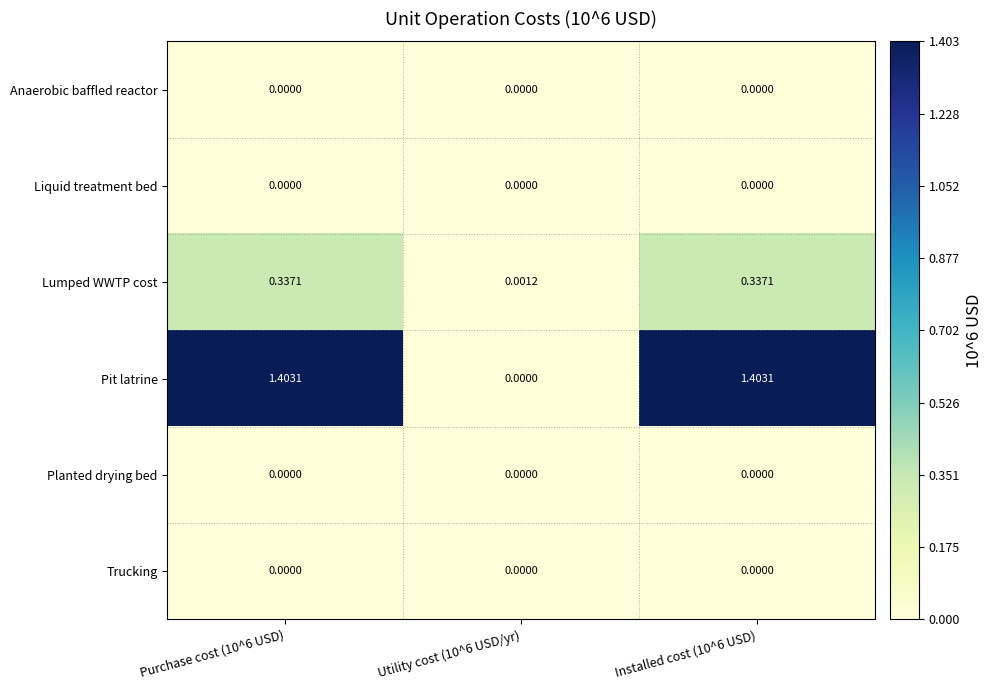

Is the value of Anaerobic baffled reactor at Installed cost (10^6 USD) greater than the value of Lumped WWTP cost at Installed cost (10^6 USD)?

No